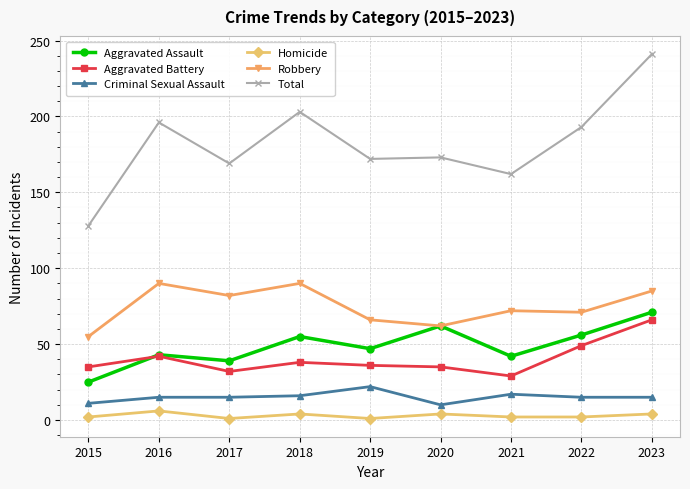

Rank the series by their maximum value, from lowest to highest.

Homicide, Criminal Sexual Assault, Aggravated Battery, Aggravated Assault, Robbery, Total